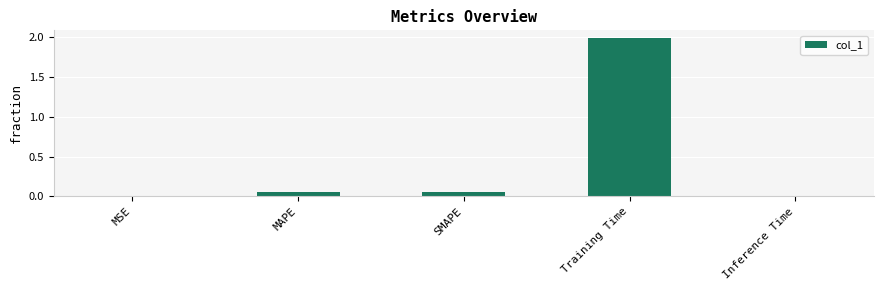

Is it true that the value at Inference Time is 0.0?

True